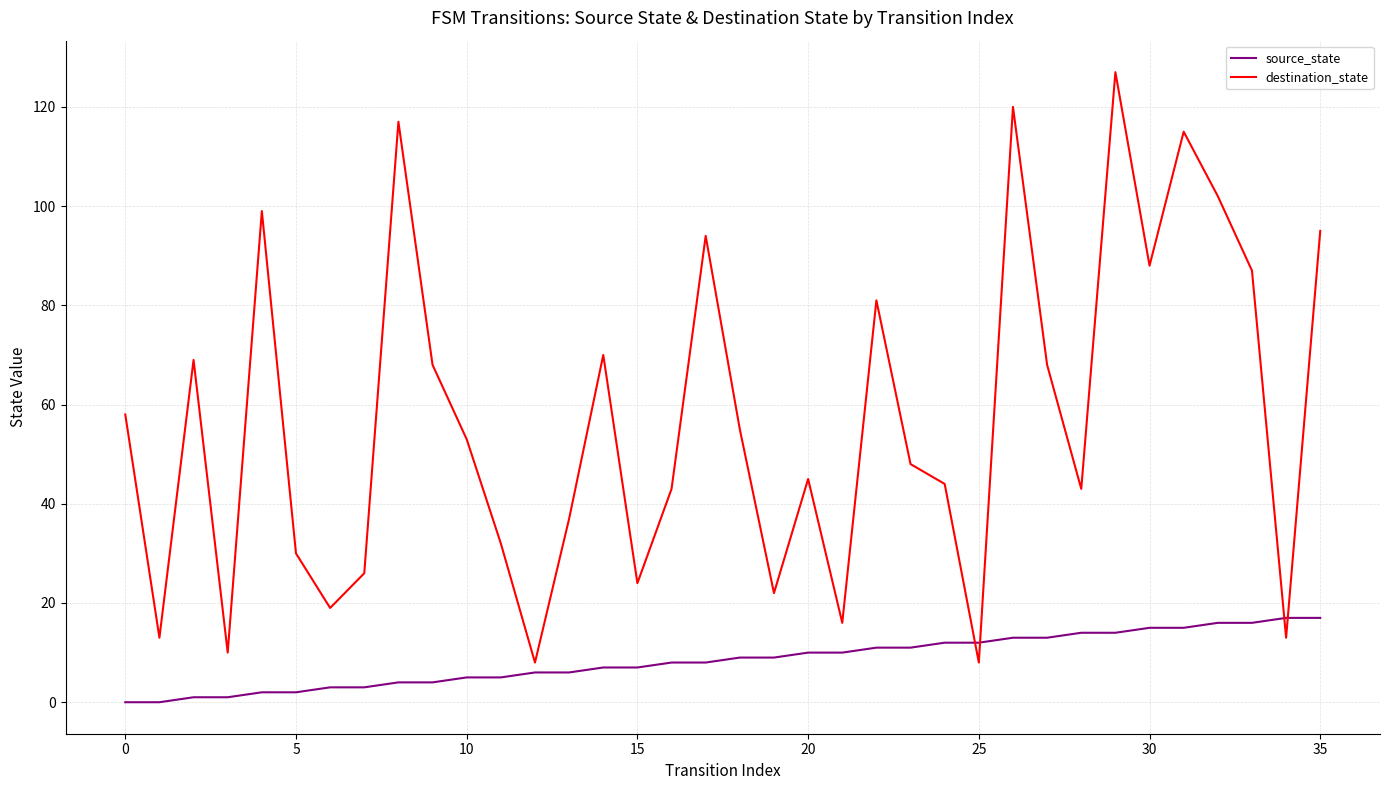

Which series has the widest spread of values?

destination_state